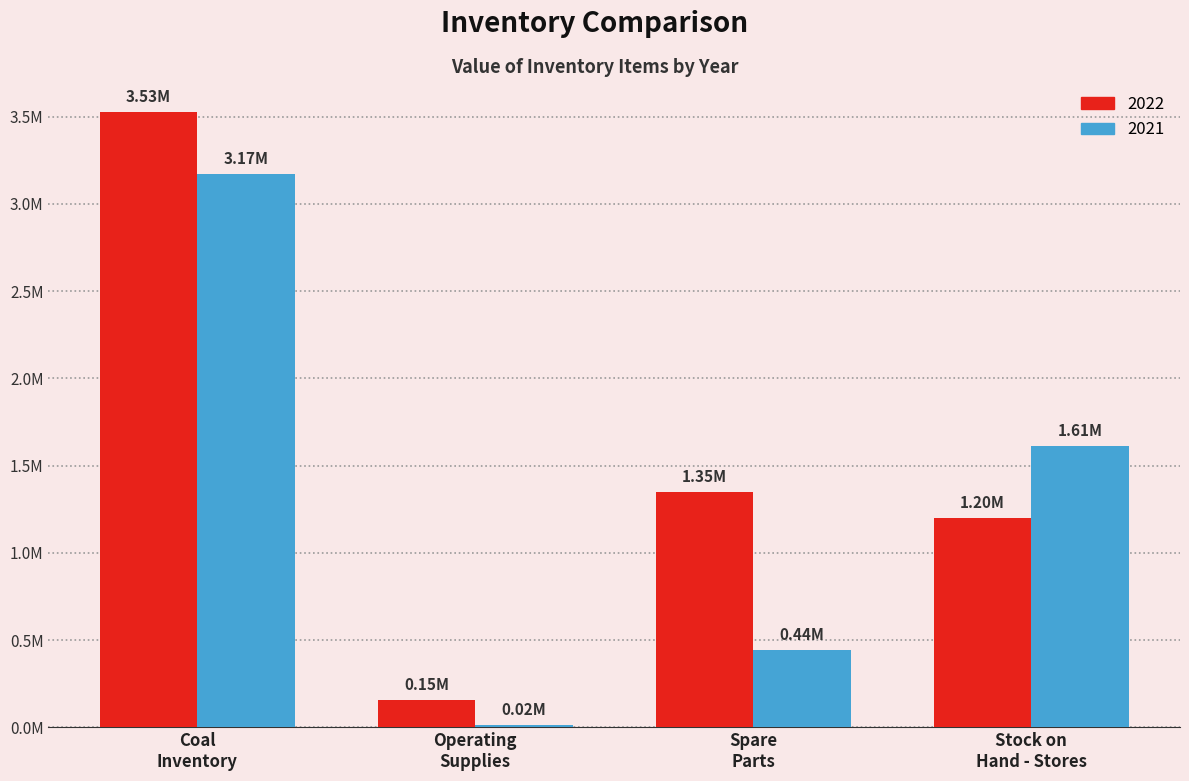

At which label does 2021 first exceed 1611324?

Coal
Inventory